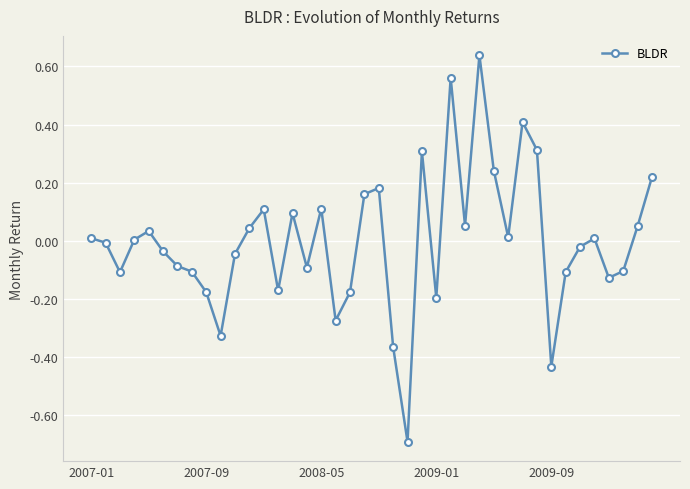

What is the smallest value displayed?

-0.7